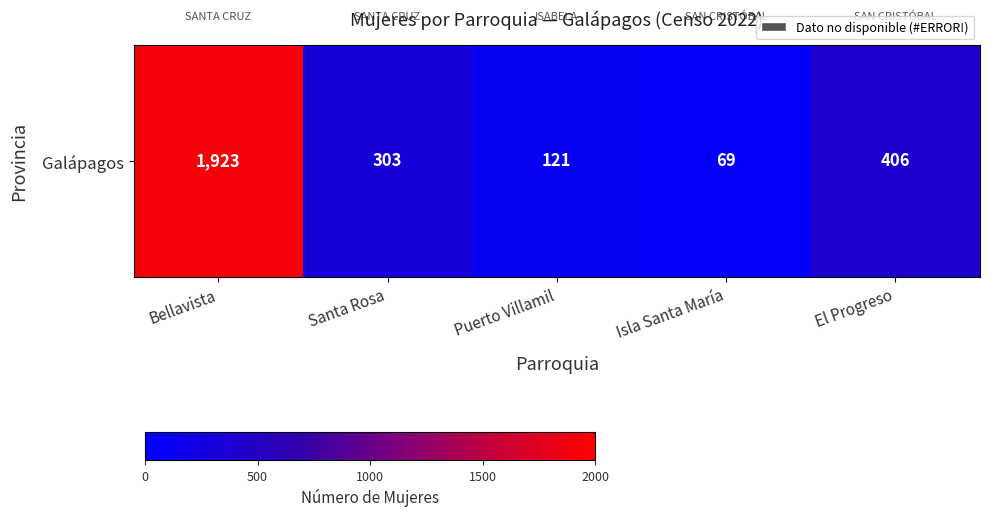

What is the difference between the maximum and minimum values?

1854